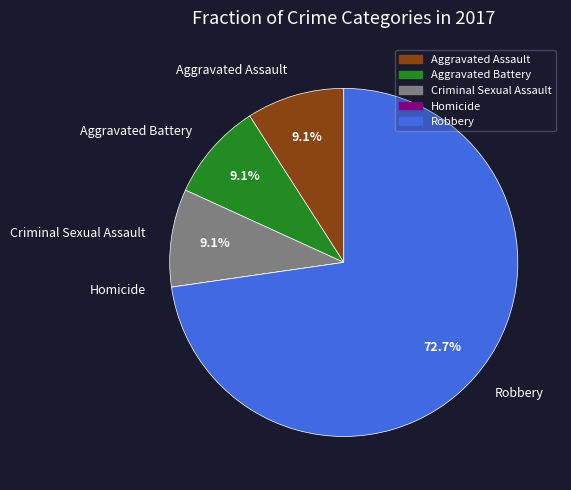

What is the largest slice in the pie chart?

Robbery